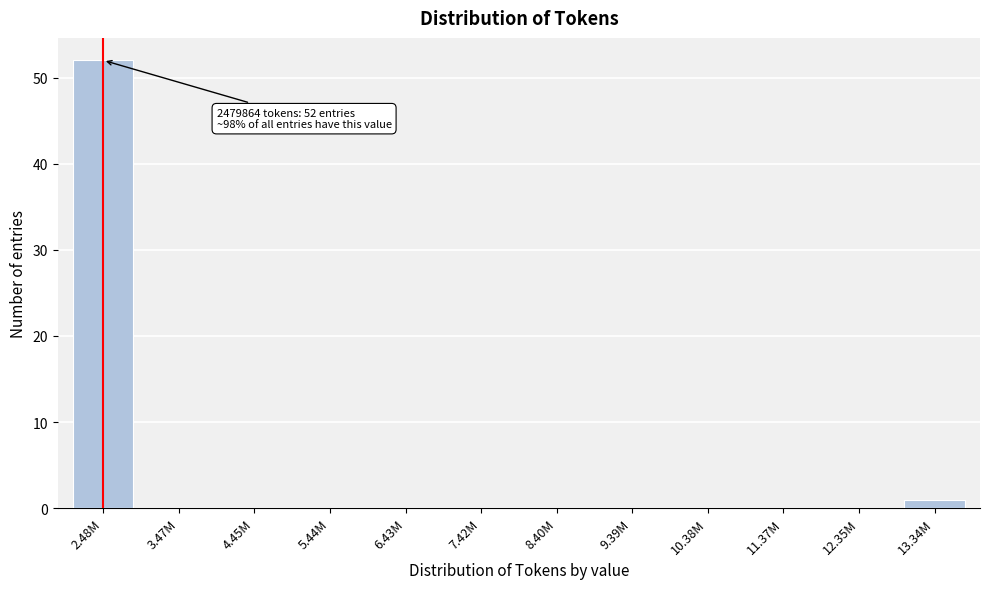

Reading left to right, transcribe all the data shown in this chart.

2.48M=52	3.47M=0	4.45M=0	5.44M=0	6.43M=0	7.42M=0	8.40M=0	9.39M=0	10.38M=0	11.37M=0	12.35M=0	13.34M=1